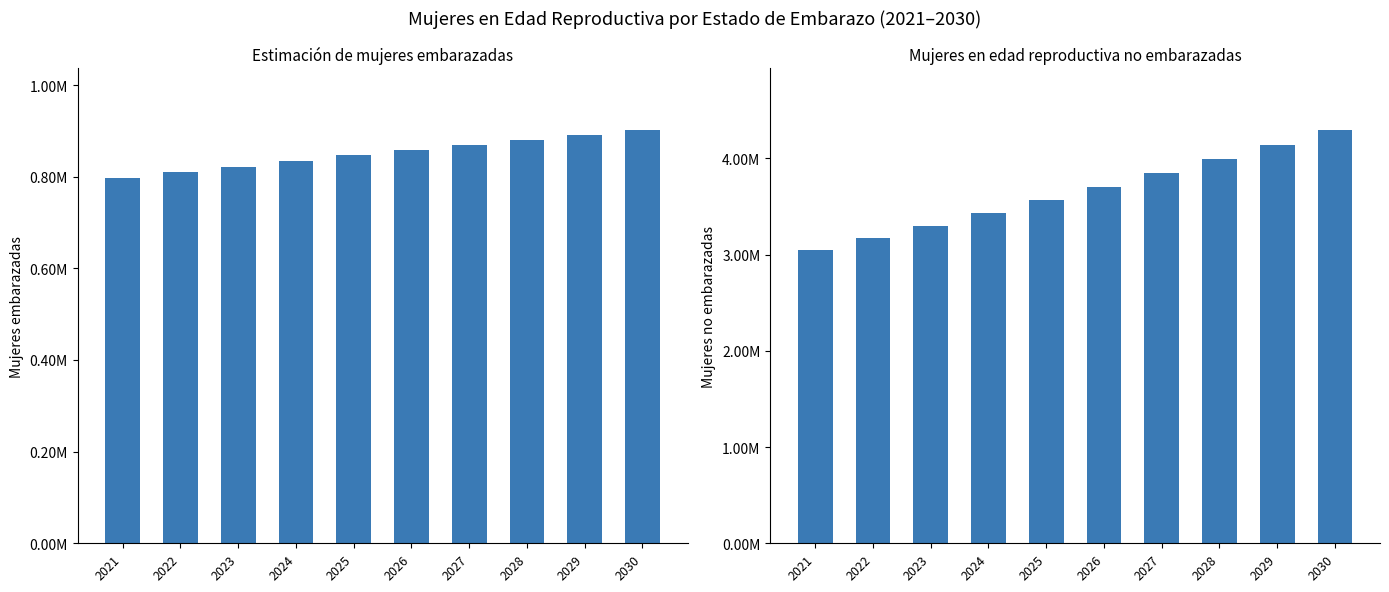

Reading right to left, list all the values displayed in this chart.

Mujeres embarazadas: 901674.2	891305.5	880522.6	869424.1	858024.8	846294.1	834360.3	822160.7	809757.2	797118.8
Mujeres no embarazadas: 4294325.8	4140694.5	3990477.4	3845575.9	3704975.2	3567705.9	3431639.7	3298839.3	3168242.8	3045881.2